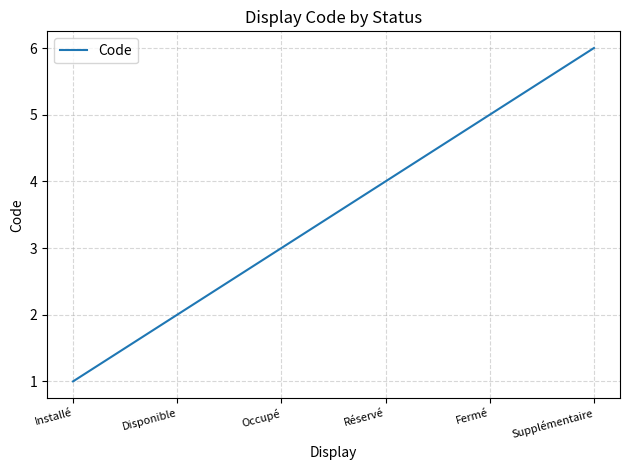

Count the number of categories in the chart.

6